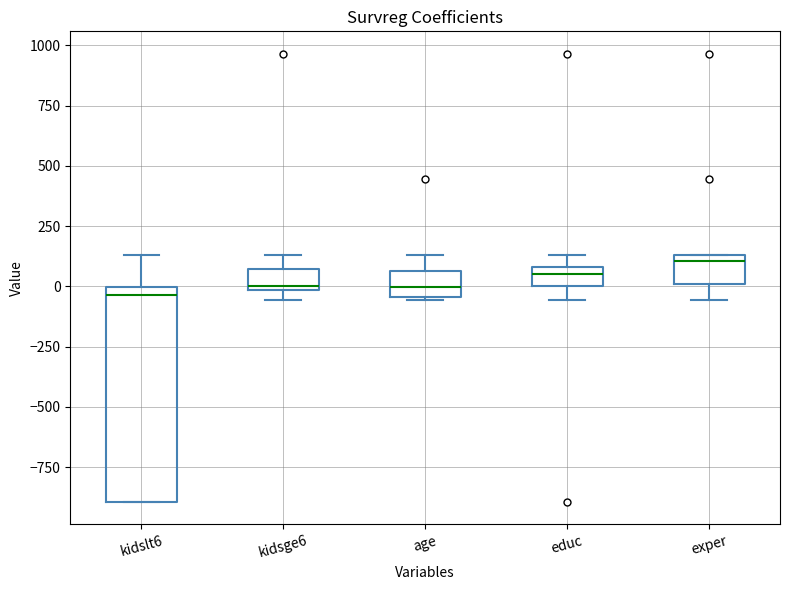

Which box is the tallest, from its lower edge to its upper edge?

kidslt6